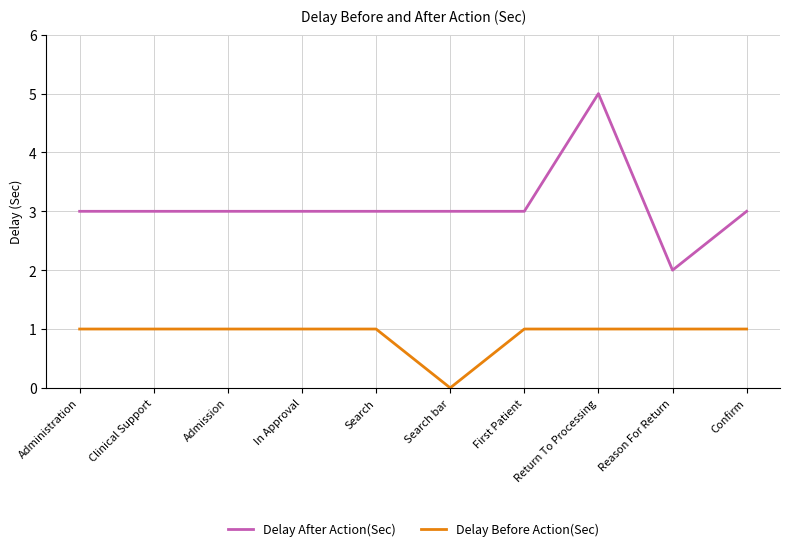

Which series has the widest spread of values?

Delay After Action(Sec)